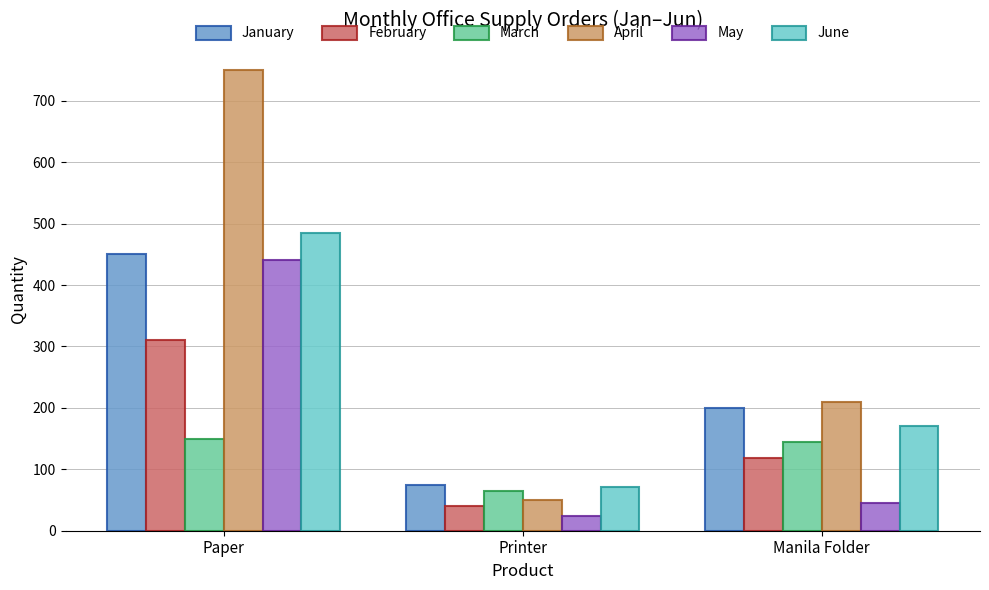

List the series in order of their peak value, lowest first.

March, February, May, January, June, April